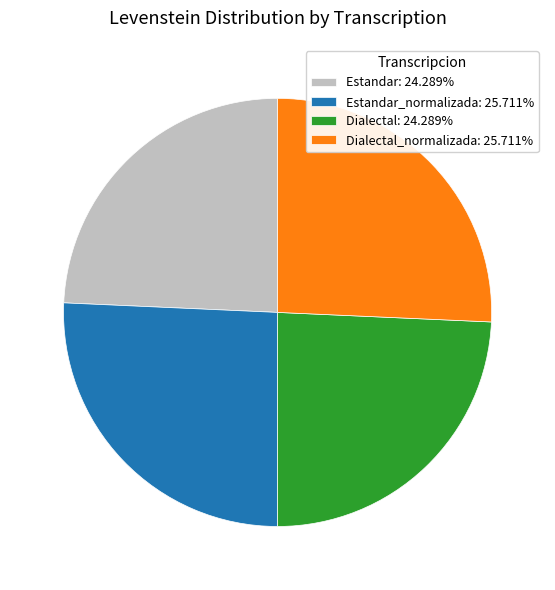

Approximately how many times larger is the value at Dialectal: 24.289% compared to Dialectal_normalizada: 25.711%?

0.9